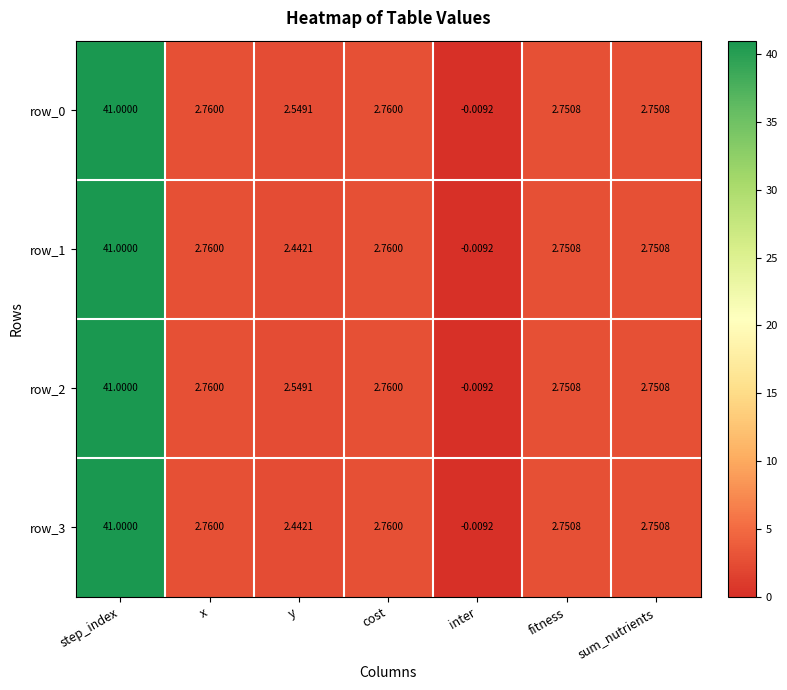

Where does the row_0 series first go above 2?

step_index